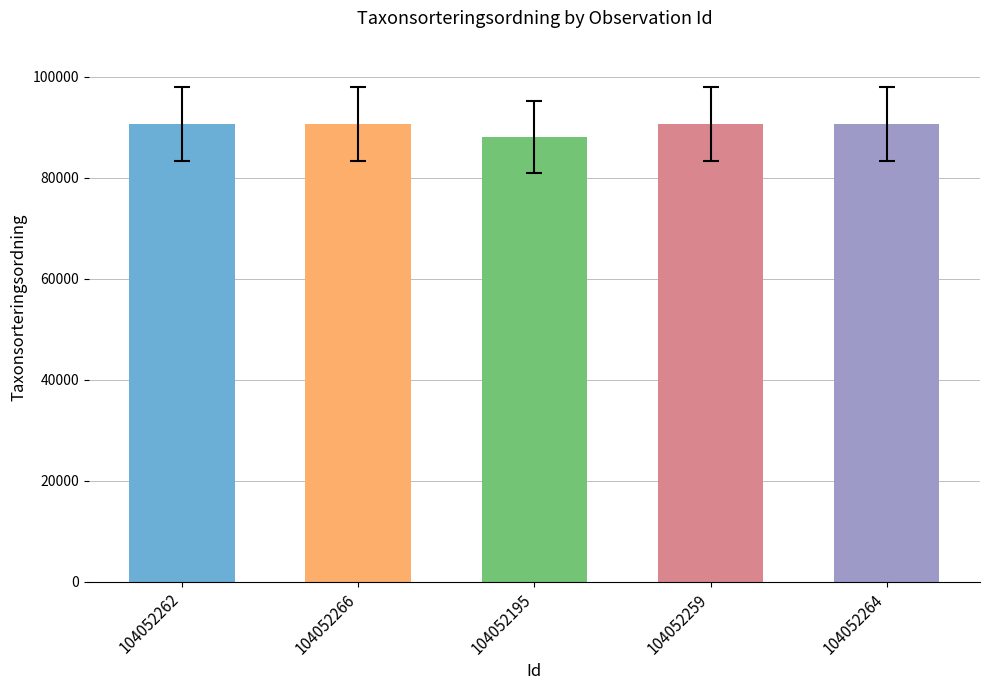

Reading right to left, what are all the values shown in this chart?

104052264=90647	104052259=90647	104052195=88042	104052266=90647	104052262=90647